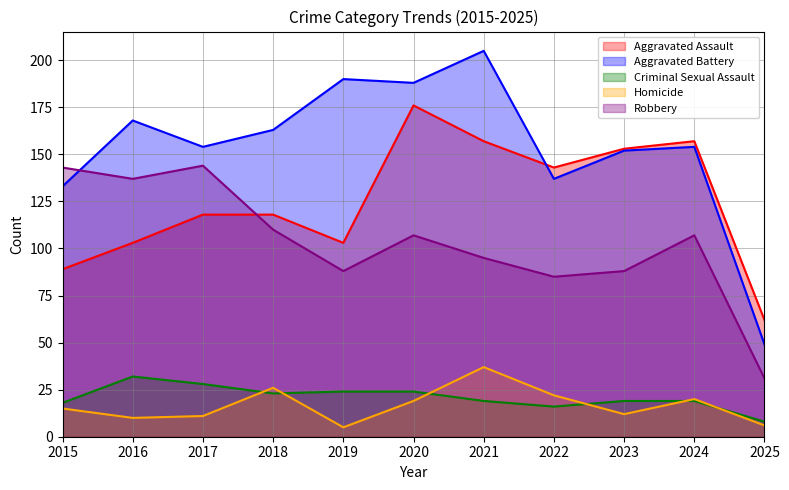

What is the value of the Criminal Sexual Assault point at the 7th from the left?

19